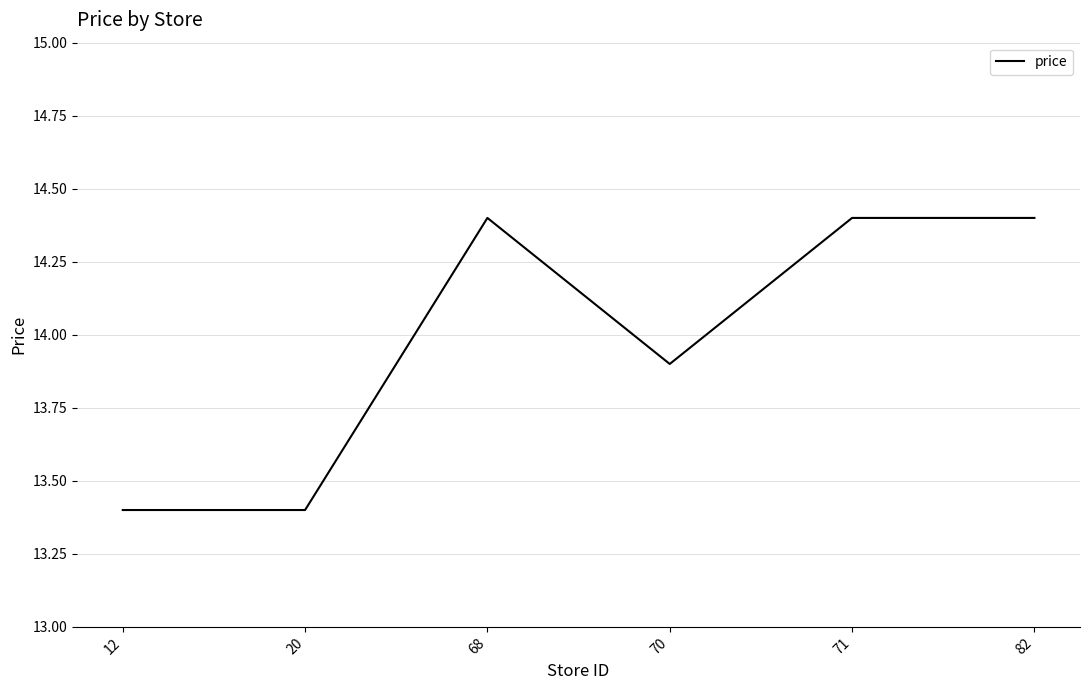

Count the number of data series in this chart.

1